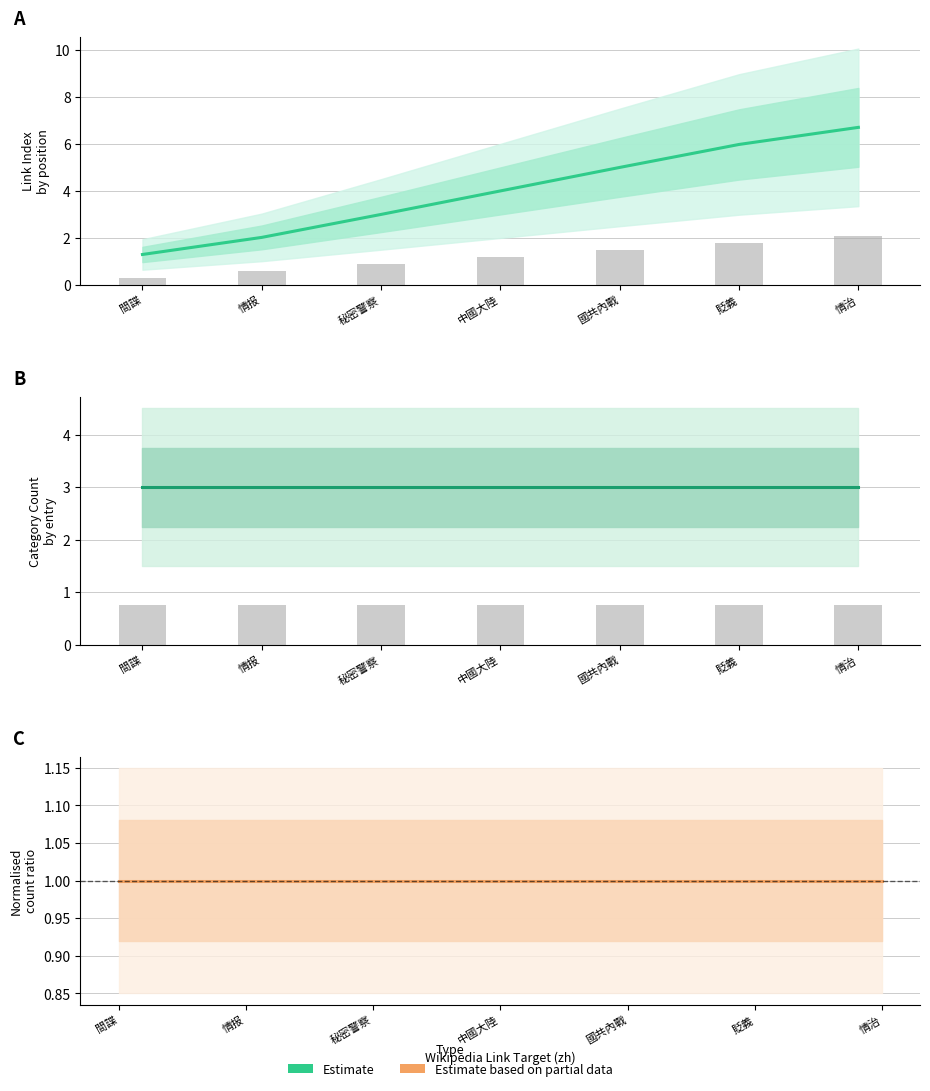

How many series are shown in this chart?

2